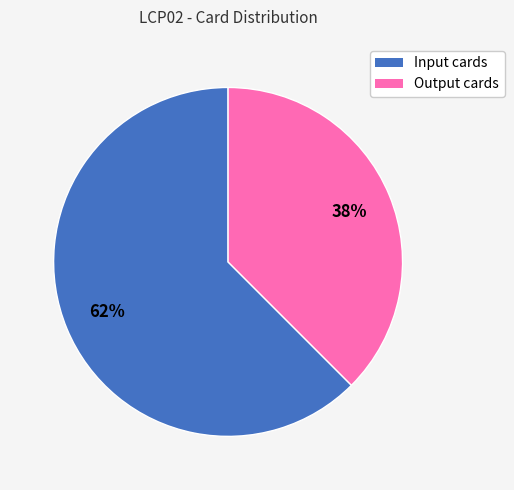

How many segments does this pie chart have?

2